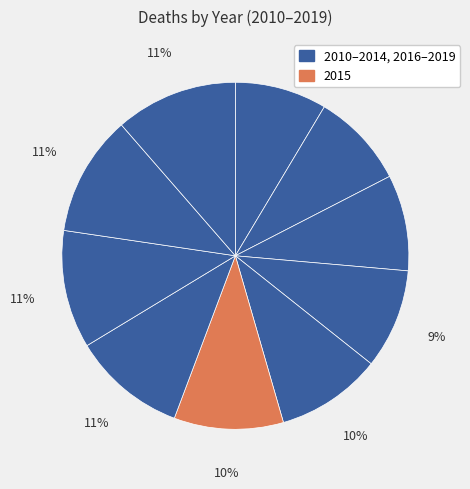

Count the number of slices in the pie.

10